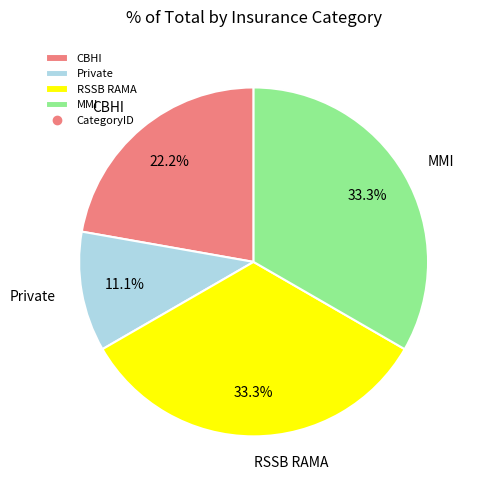

Is the sum of Private and RSSB RAMA greater than half?

No